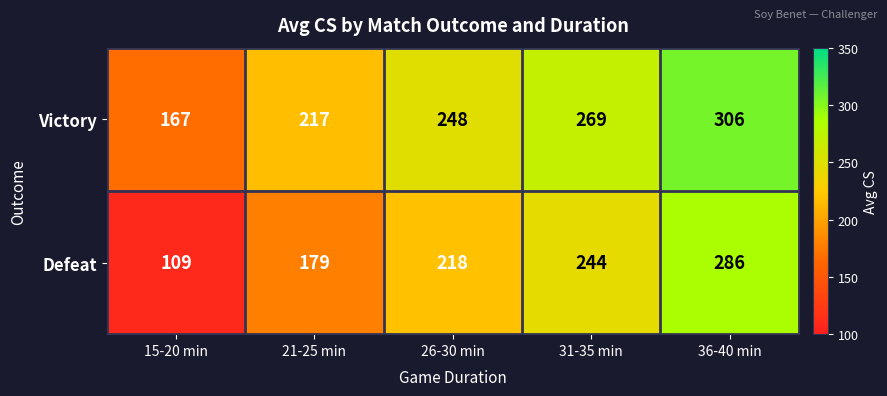

At 26-30 min, list the series in order from smallest to largest.

Defeat, Victory